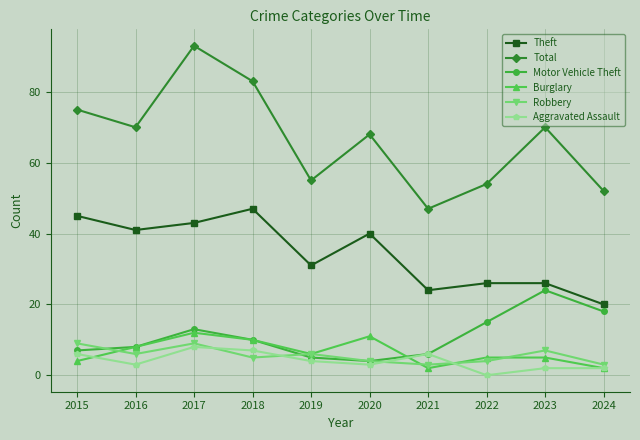

Which label corresponds to the smallest value in the chart?

2022